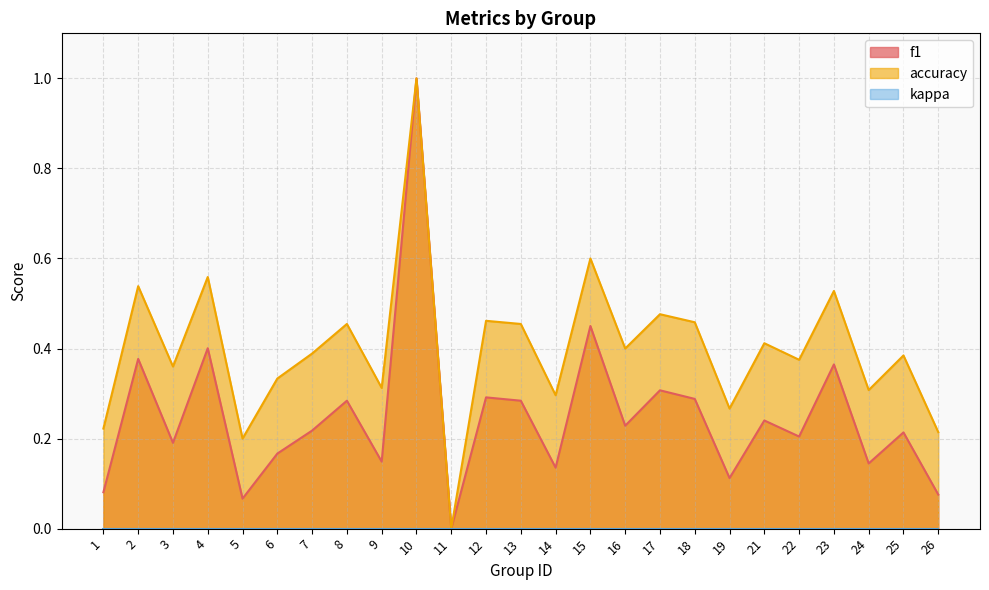

What is the total value across all series at 23?

0.9